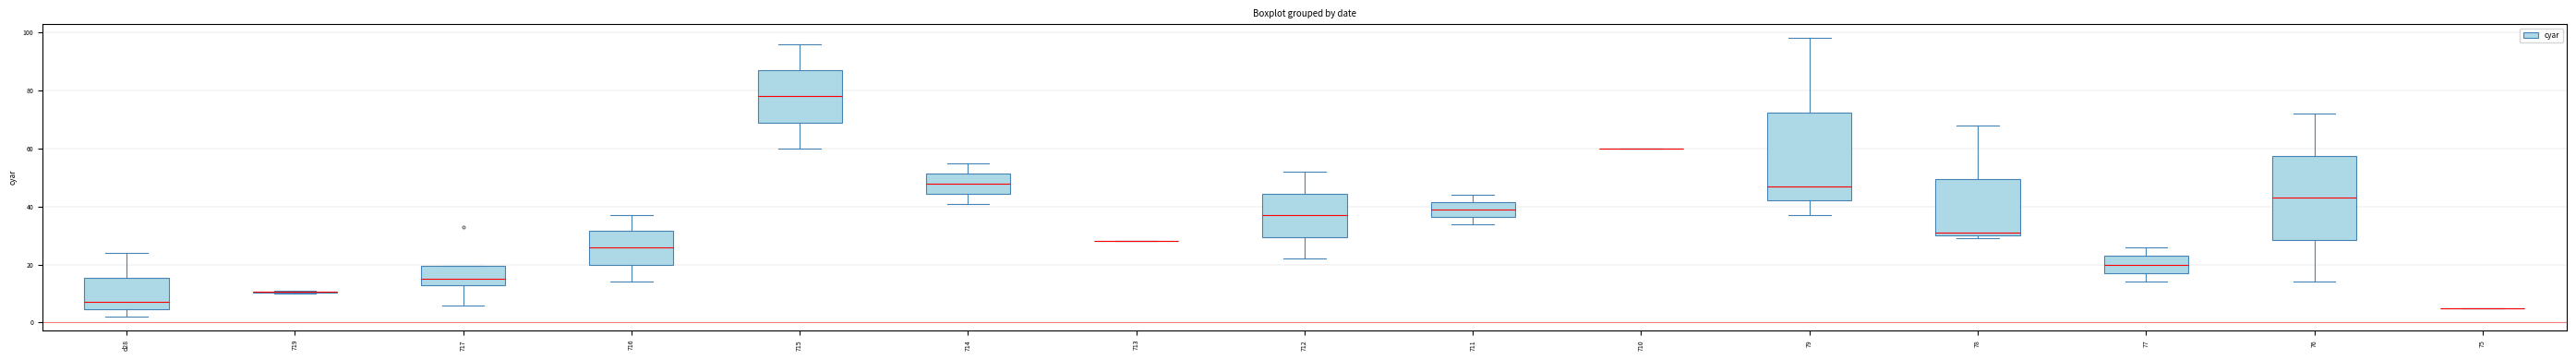

Reading left to right, read every box against the y-axis: the position of its median line, the range the box covers, and the ends of its whiskers. The values are not printed on the chart, so give them approximately, as read against the axis.

d28: median 8, box 4 to 16, whiskers 2 to 24
719: box collapsed to a line at 10, whiskers 10 to 12
717: median 16, box 12 to 20, whiskers 6 to 20
716: median 26, box 20 to 32, whiskers 14 to 38
715: median 78, box 70 to 88, whiskers 60 to 96
714: median 48, box 44 to 52, whiskers 42 to 56
713: box collapsed to a line at 28, whiskers 28 to 28
712: median 38, box 30 to 44, whiskers 22 to 52
711: median 40, box 36 to 42, whiskers 34 to 44
710: box collapsed to a line at 60, whiskers 60 to 60
79: median 48, box 42 to 72, whiskers 38 to 98
78: median 32, box 30 to 50, whiskers 30 (just below the box's lower edge) to 68
77: median 20, box 18 to 24, whiskers 14 to 26
76: median 44, box 28 to 58, whiskers 14 to 72
75: box collapsed to a line at 6, whiskers 6 to 6